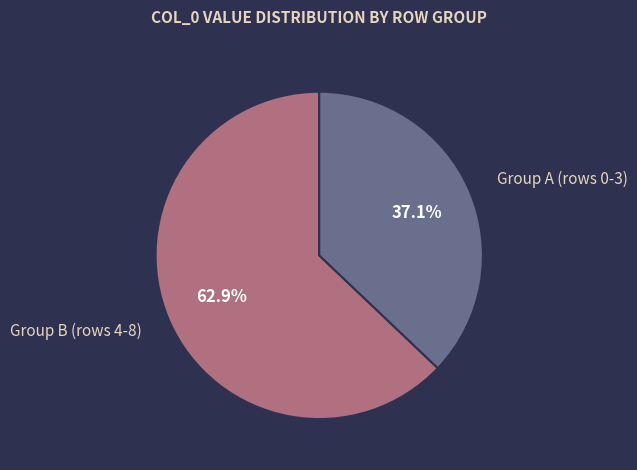

Is Group A (rows 0-3) the majority of the pie?

No